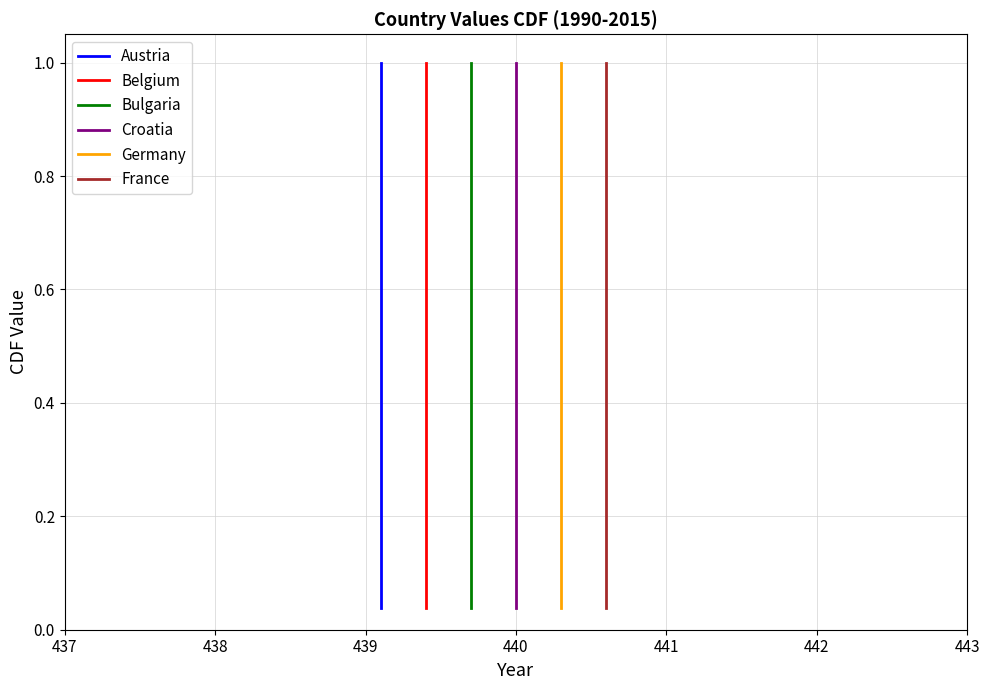

What is the difference between the maximum and minimum values in the Austria series?

1.0